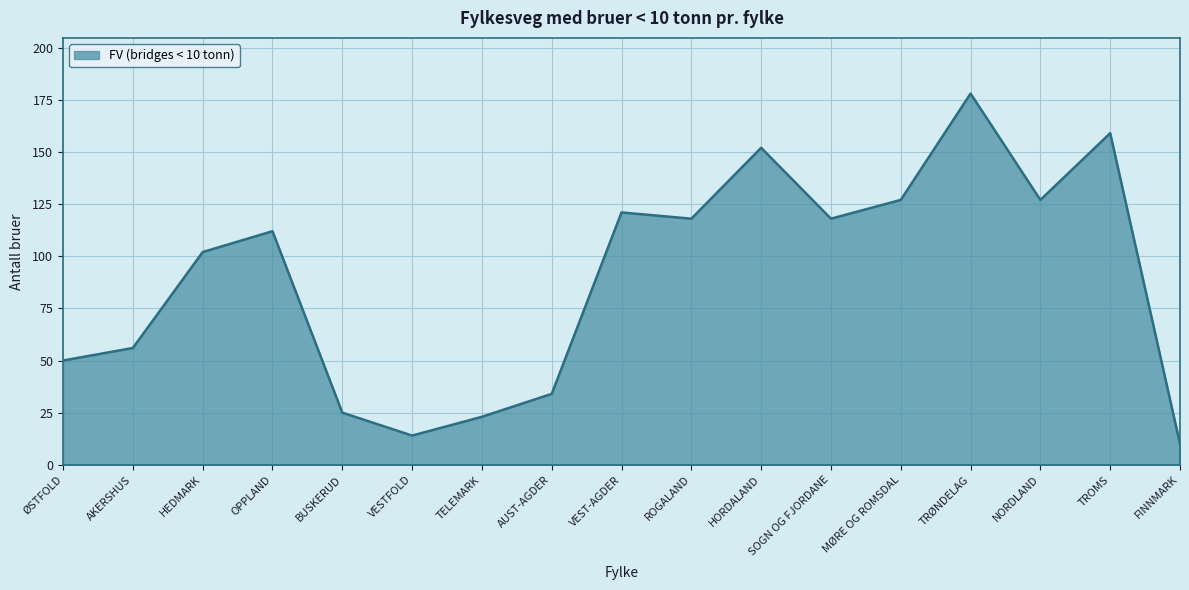

Reading right to left, transcribe all the data shown in this chart.

10	159	127	178	127	118	152	118	121	34	23	14	25	112	102	56	50